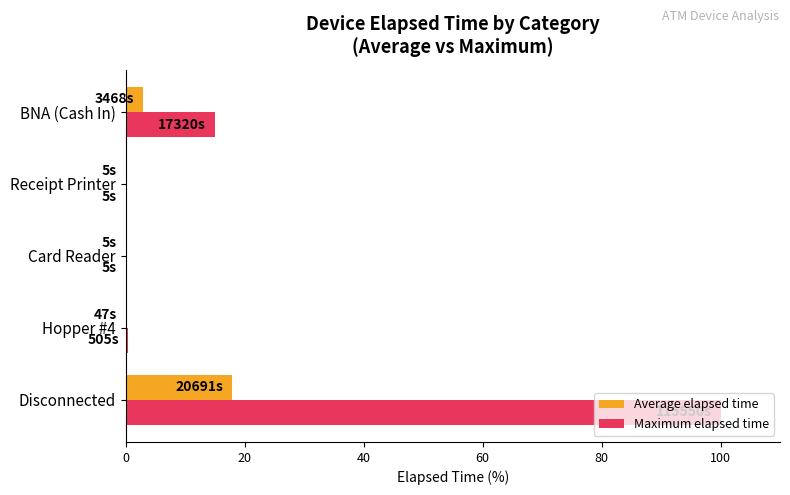

What are all the series names shown in the legend?

Average elapsed time, Maximum elapsed time